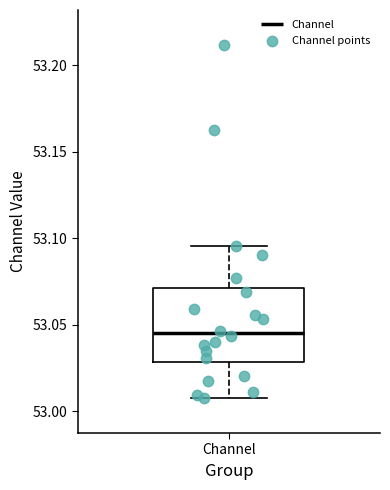

Transcribe this box plot: give where the median line is, the range the box spans, and where the two whiskers end, as read against the y-axis. The values are not printed on the chart, so give them approximately, as read against the axis.

median 53.045, box 53.030 to 53.070, whiskers 53.005 to 53.095